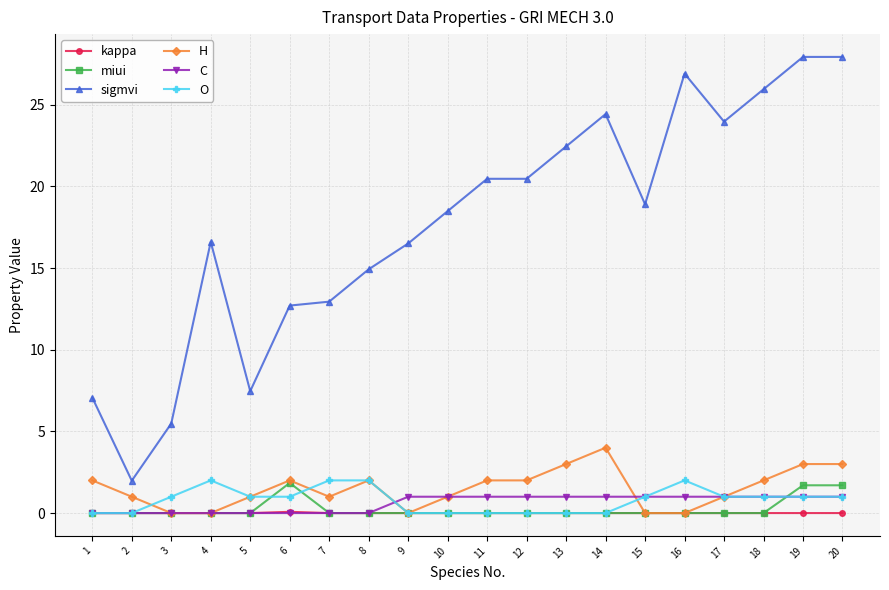

Is the value of miui at 7 greater than the value of H at 19?

No